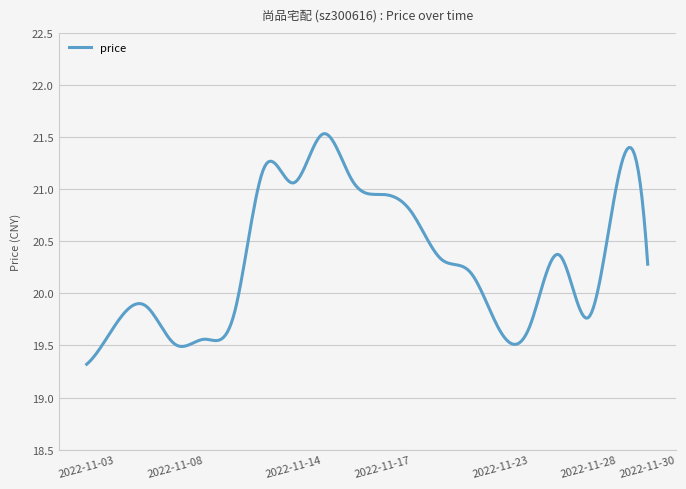

What is the difference between the second highest and second lowest values?

2.2